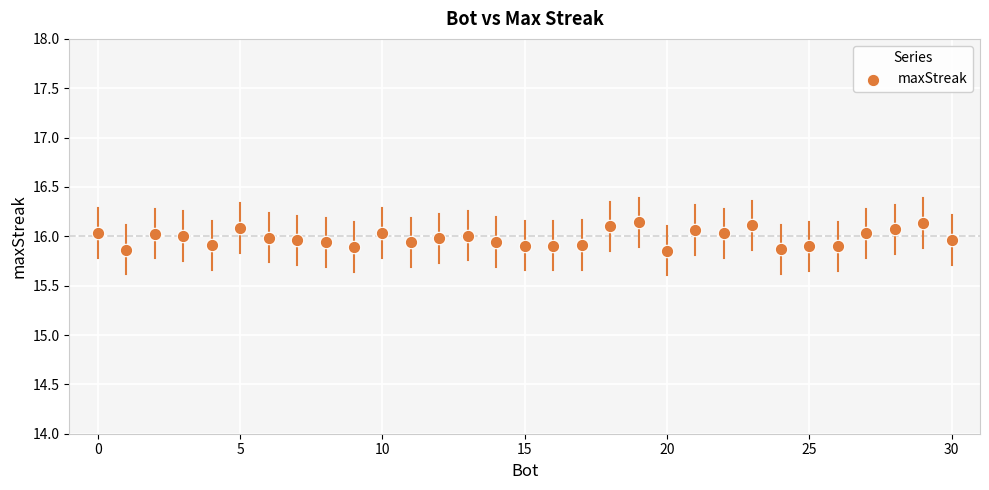

What is the range of X values (max minus min)?

30.0